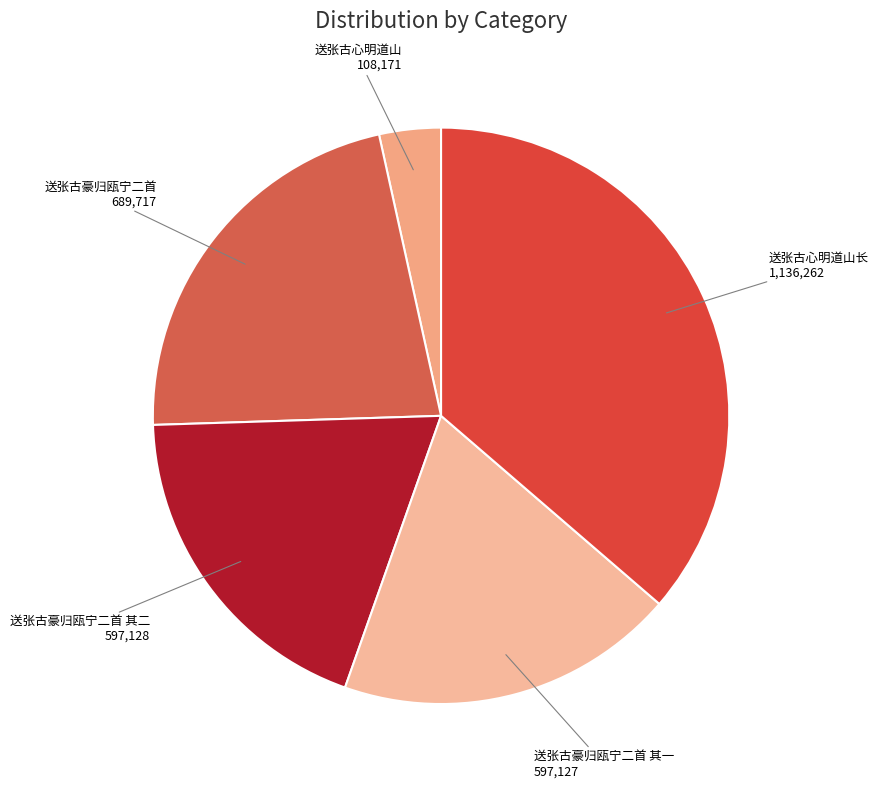

Between 送张古心明道山 and 送张古豪归瓯宁二首, which is larger?

送张古豪归瓯宁二首